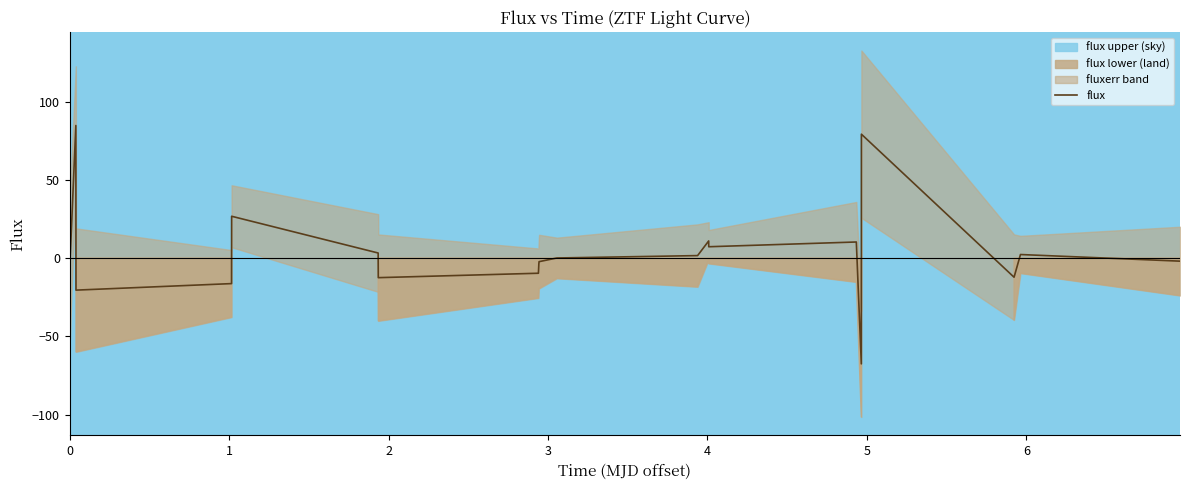

What is the minimum value for flux?

-67.6